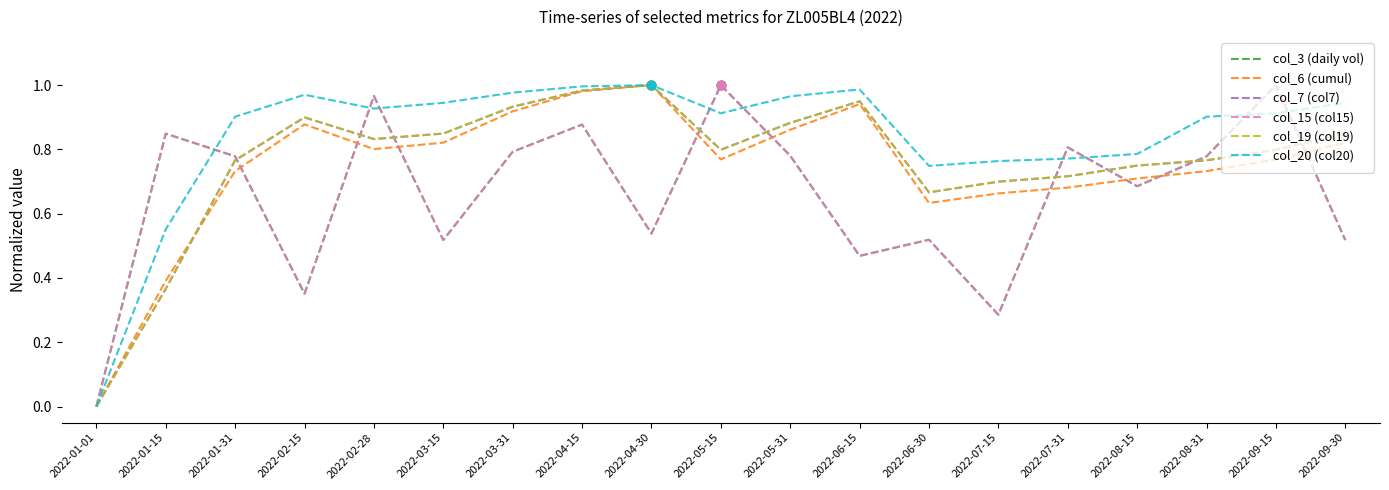

Is this an area chart (filled region under the line)?

No